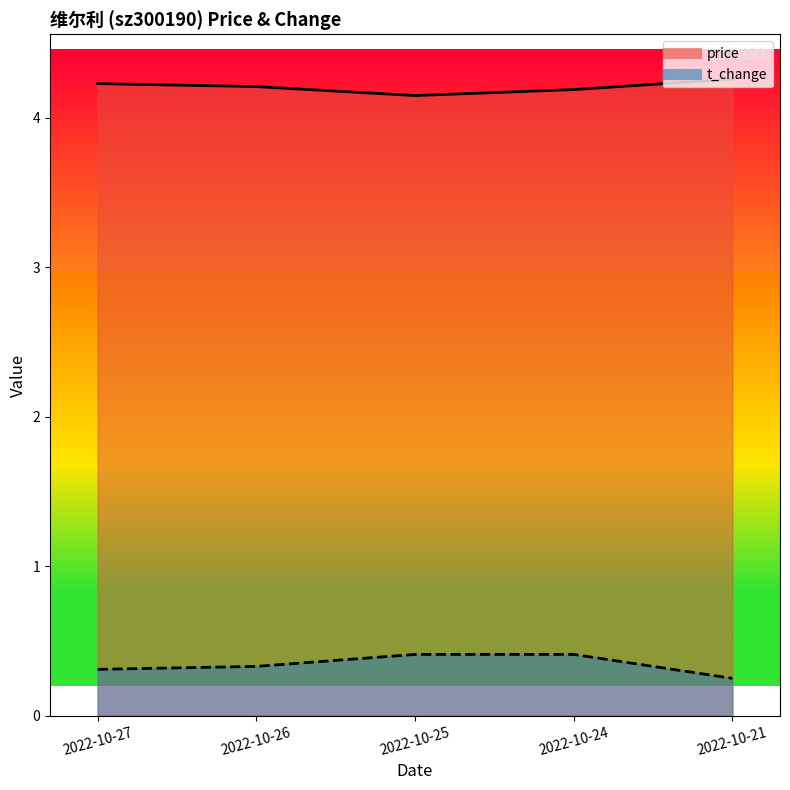

What is the total value across all series at 2022-10-24?

4.6